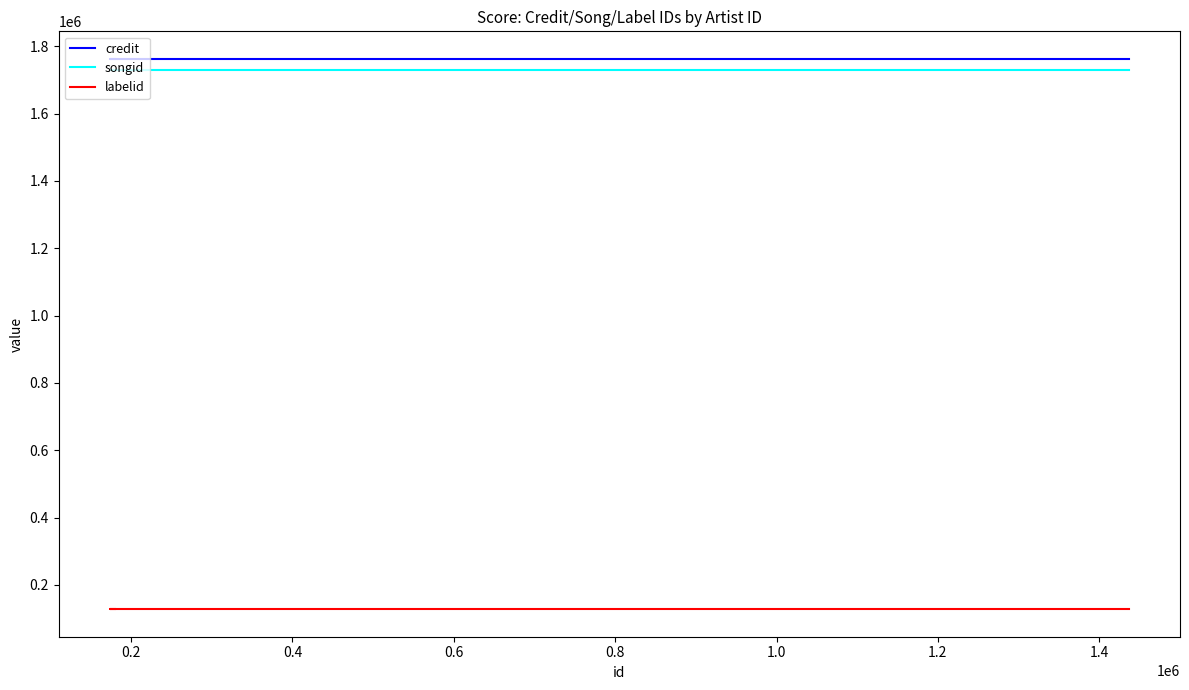

The value of credit at 0.2 is 2728892. True or false?

False